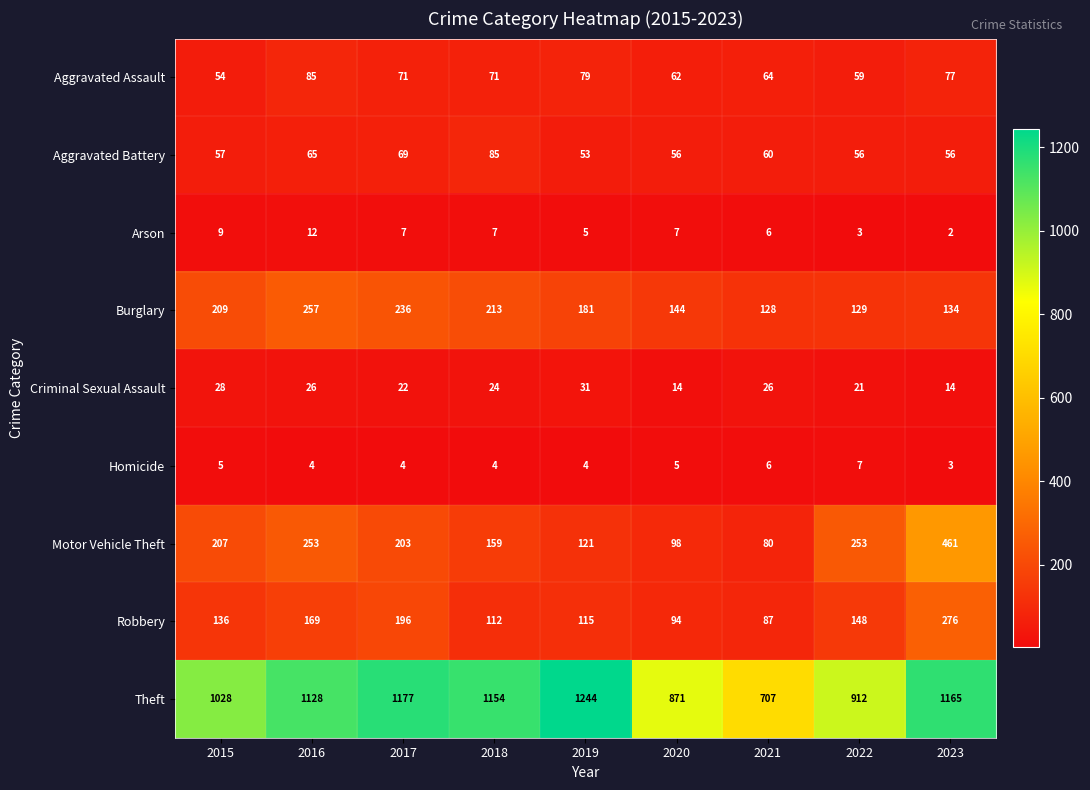

What is the spread (max minus min) of values at 2020?

866